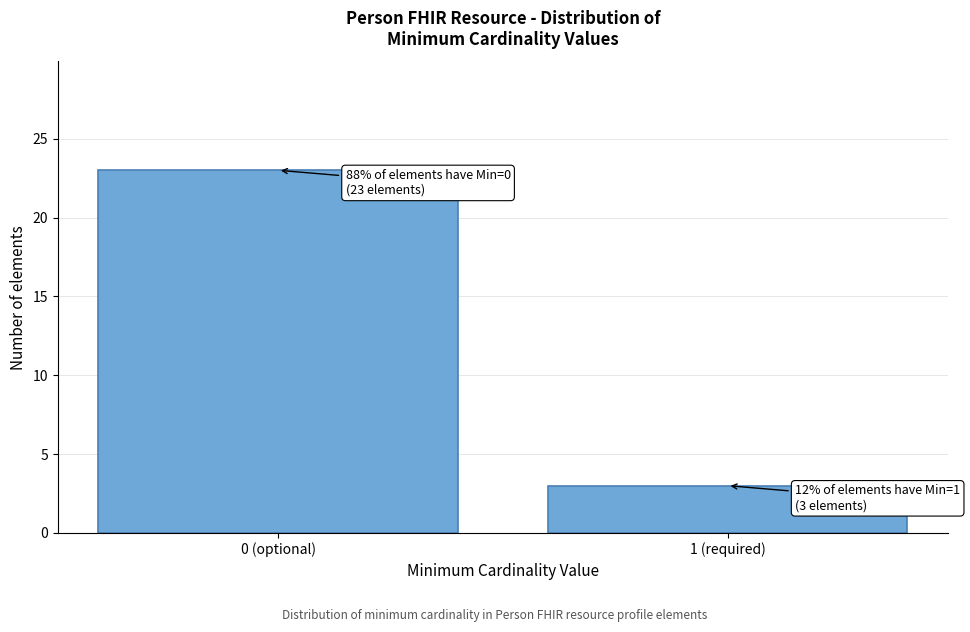

Reading left to right, what are all the values shown in this chart?

0 (optional)=23	1 (required)=3